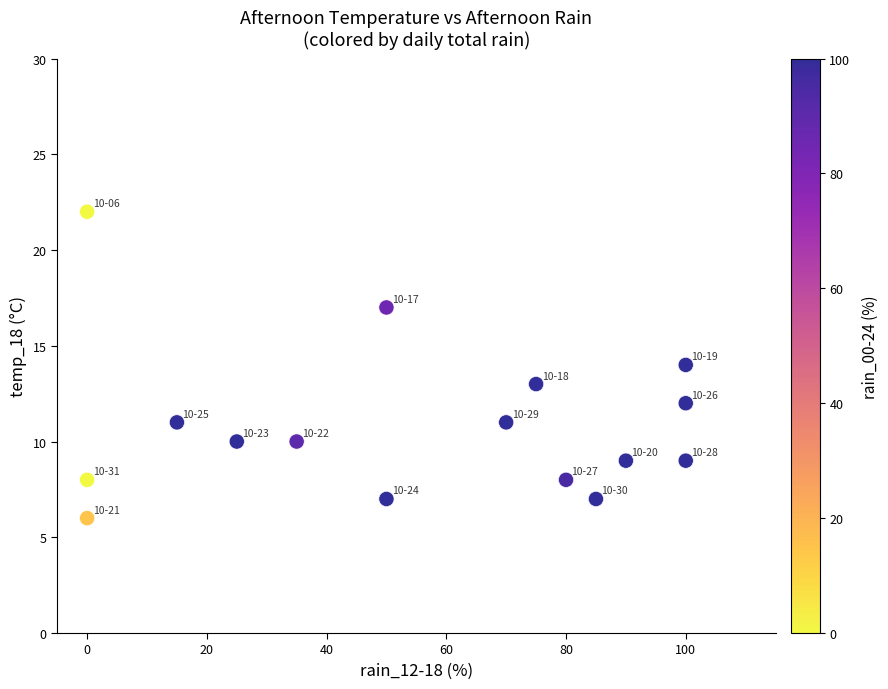

What is the range of Y values (max minus min)?

16